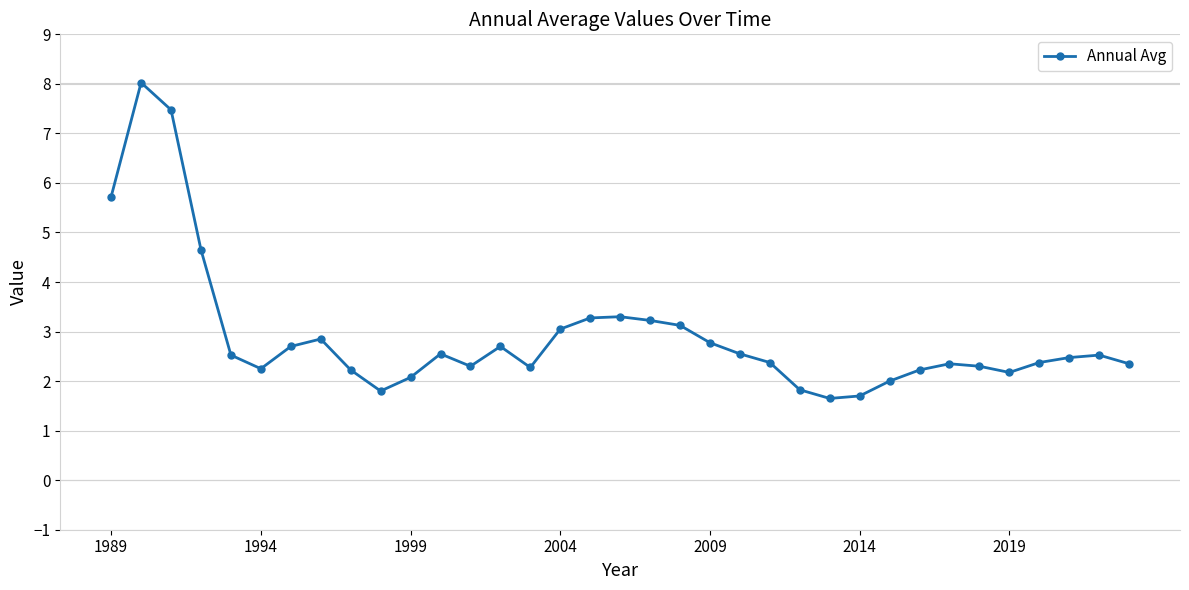

What is the average value?

2.9